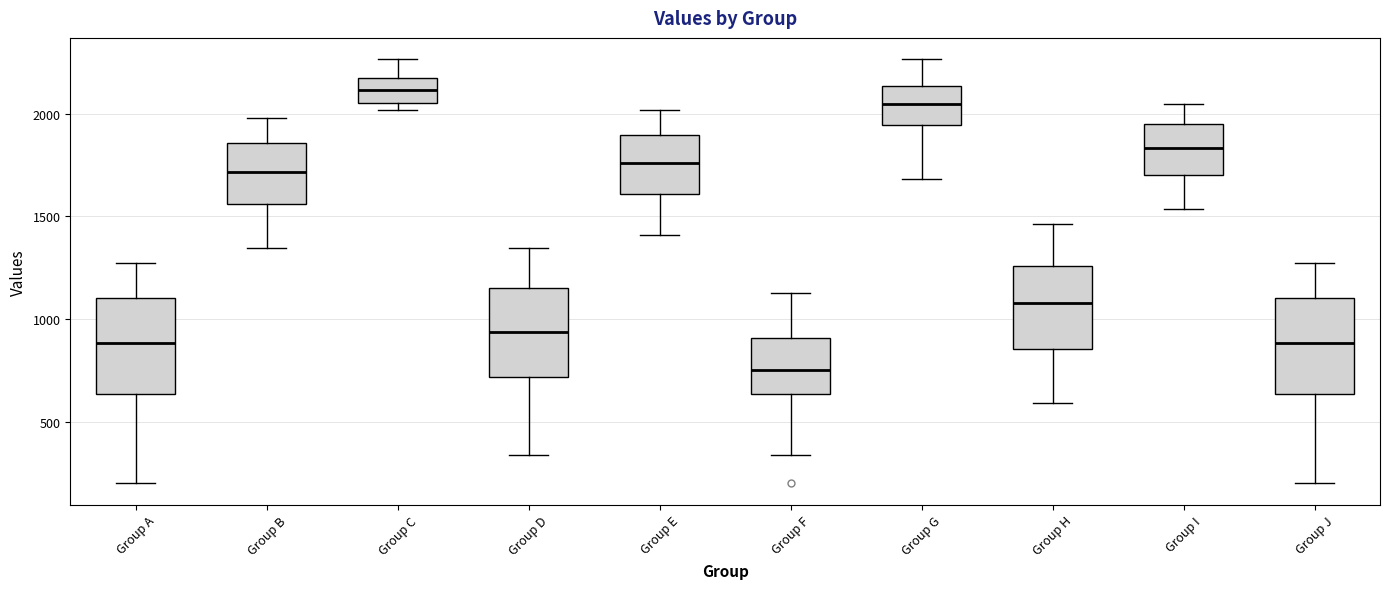

Which box has the lowest median line?

Group F